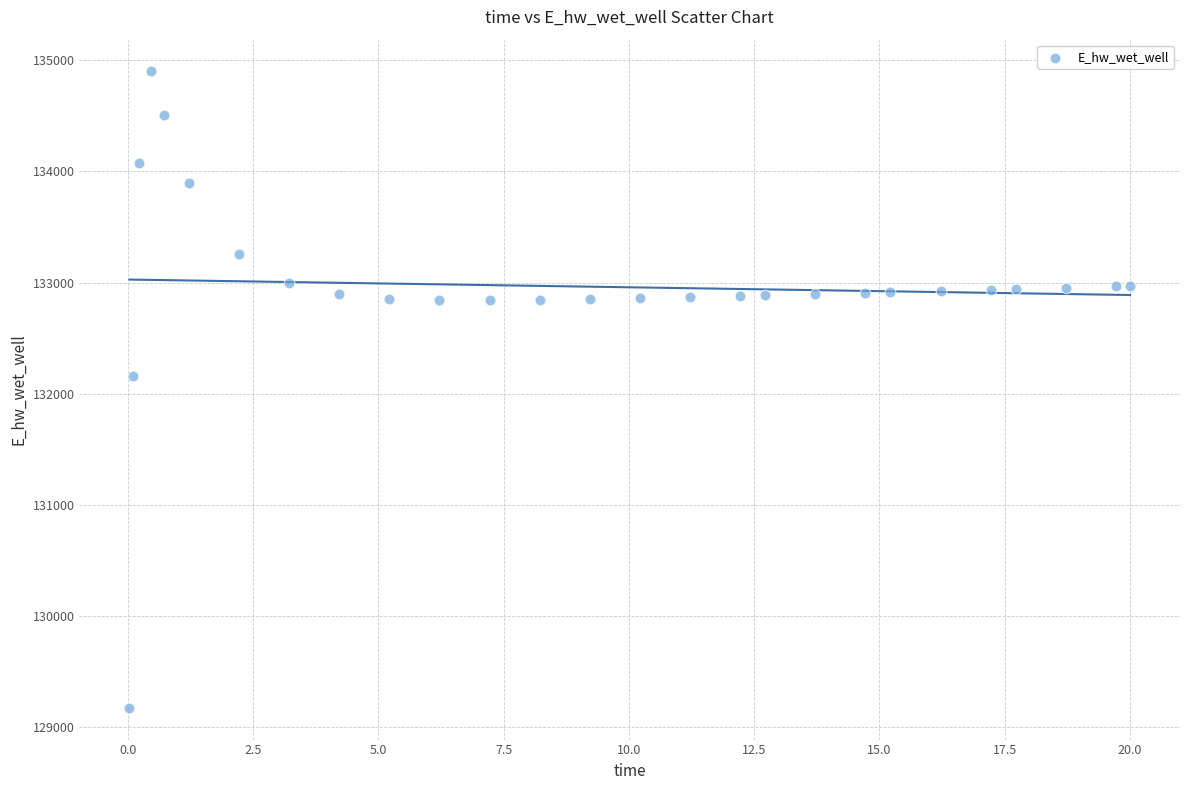

What Y value in the scatter plot is closest to 132035?

132160.8